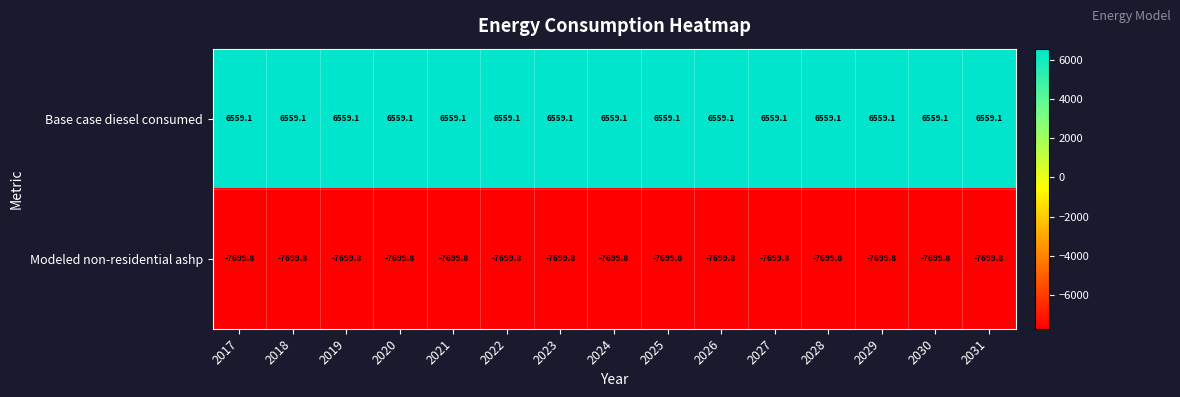

Is it true that Modeled non-residential ashp equals -7699.8 at 2021?

True